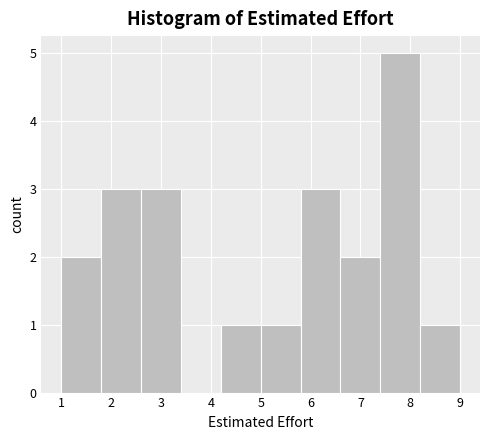

Reading left to right, list every bar in this chart as the range it spans on the x-axis followed by its height. The values are not printed on the chart, so give them approximately, as read against the axis.

1.0 to 1.8: 2
1.8 to 2.6: 3
2.6 to 3.4: 3
3.4 to 4.2: 0
4.2 to 5.0: 1
5.0 to 5.8: 1
5.8 to 6.6: 3
6.6 to 7.4: 2
7.4 to 8.2: 5
8.2 to 9.0: 1